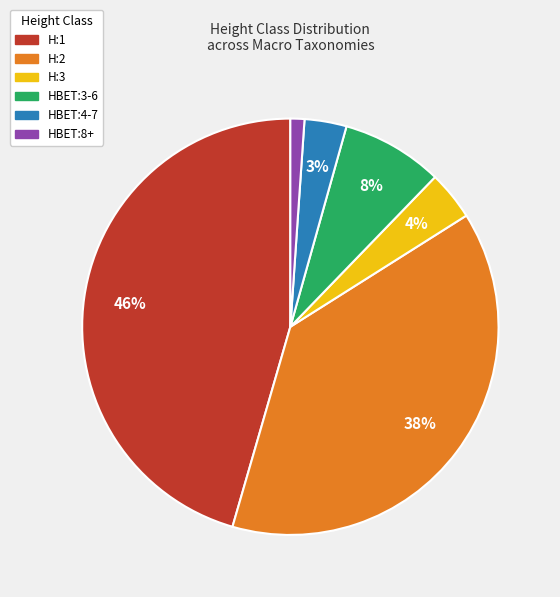

To the nearest percent, what percentage of the pie is HBET:4-7?

3%